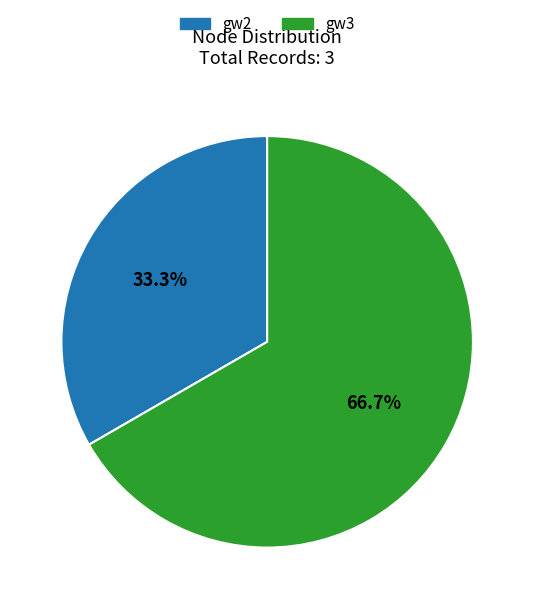

Which slice represents more than half of the pie?

gw3